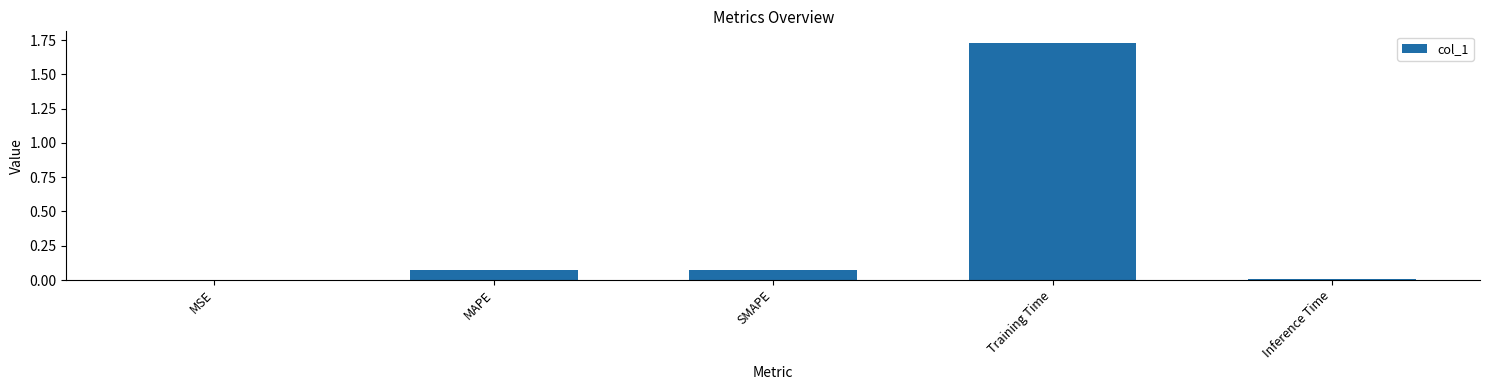

Does the chart contain stacked bars?

No